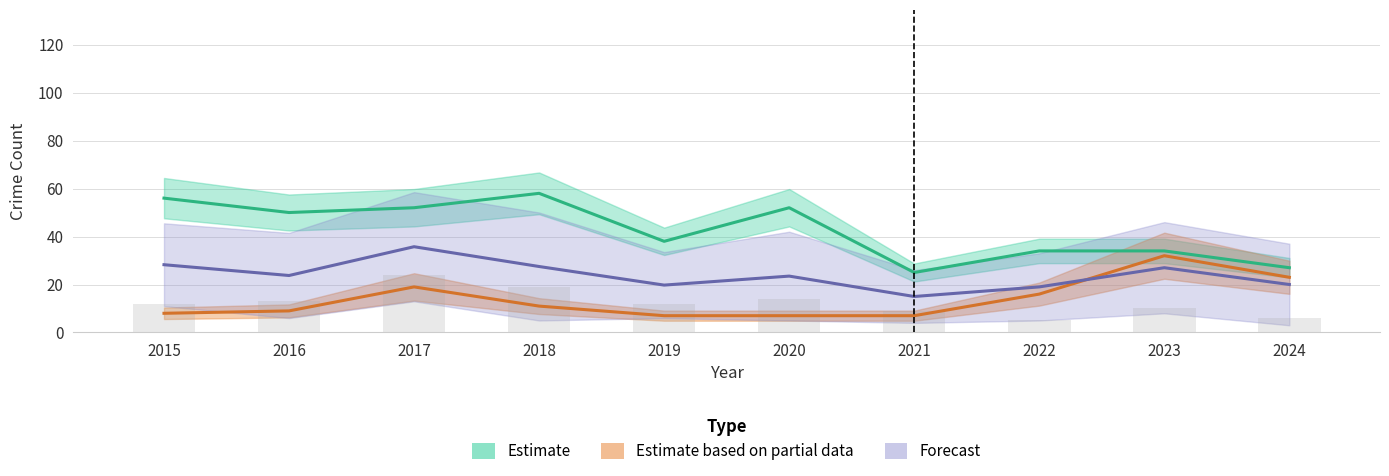

What is the sum of all Estimate values?

426.0